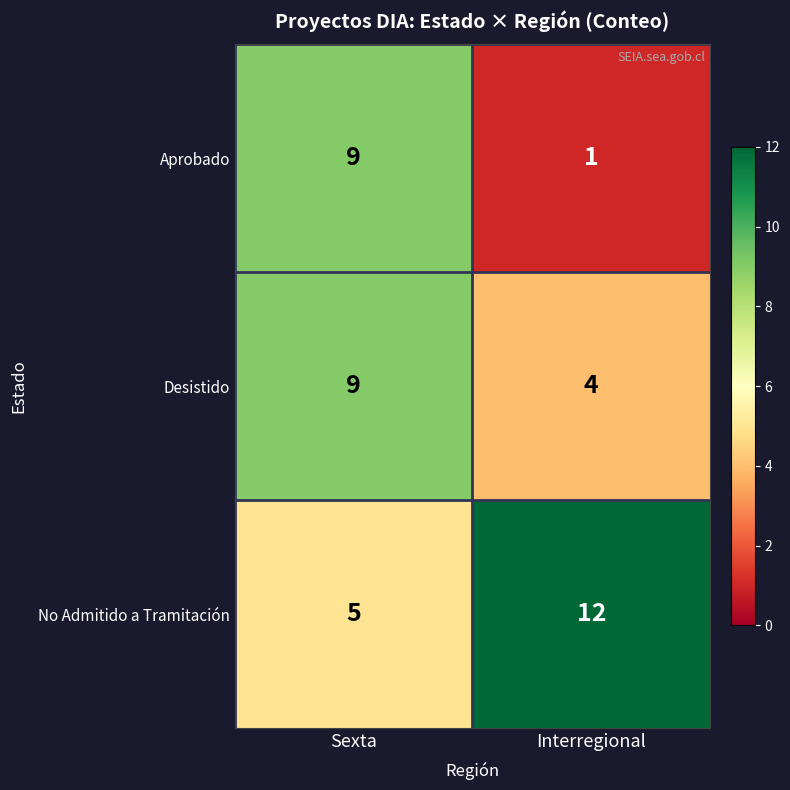

Which series has the widest spread of values?

Aprobado